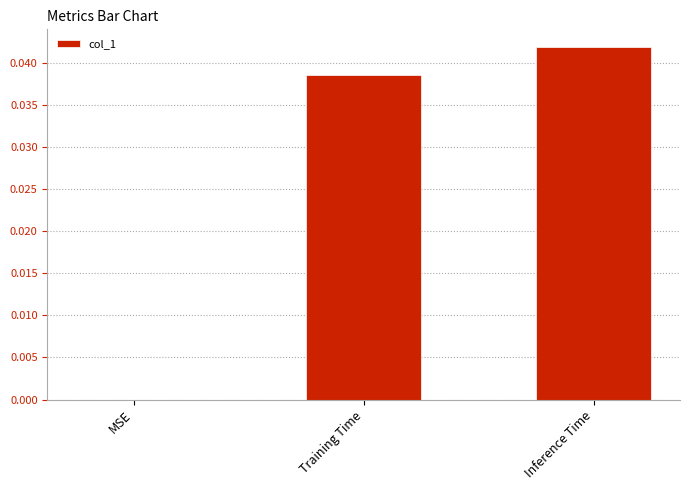

At which category does the chart reach its peak across all series?

Inference Time